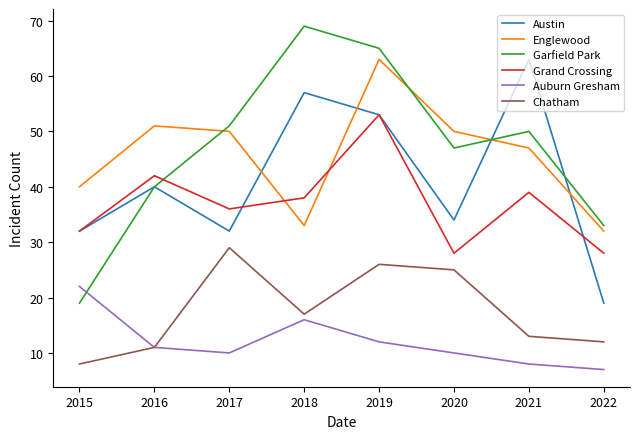

Reading right to left, what are all the values shown in this chart?

Austin: 19	63	34	53	57	32	40	32
Englewood: 32	47	50	63	33	50	51	40
Garfield Park: 33	50	47	65	69	51	40	19
Grand Crossing: 28	39	28	53	38	36	42	32
Auburn Gresham: 7	8	10	12	16	10	11	22
Chatham: 12	13	25	26	17	29	11	8